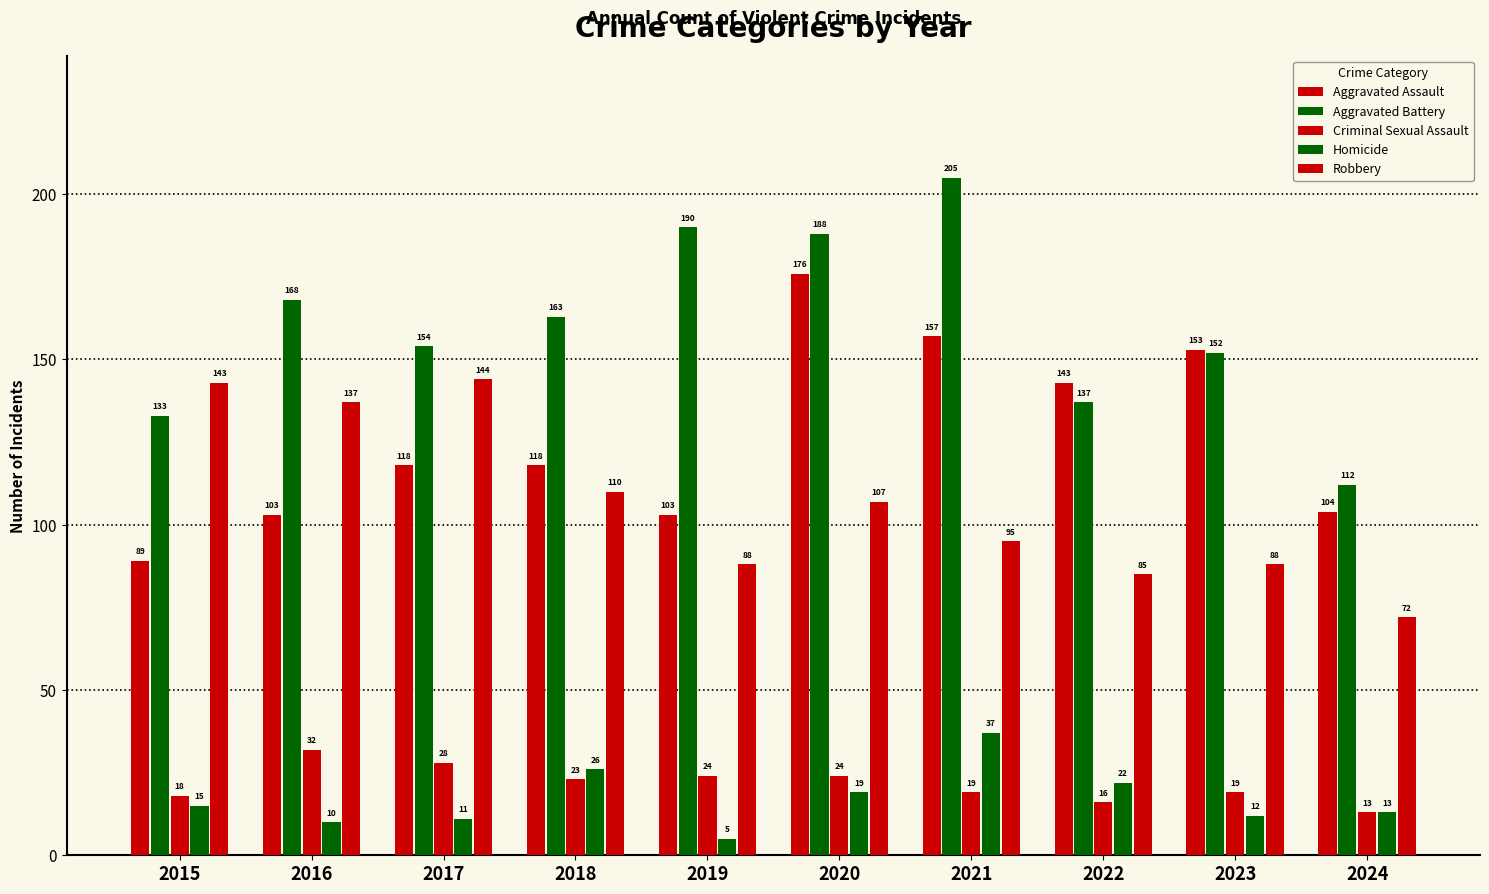

How many series are shown in this chart?

5